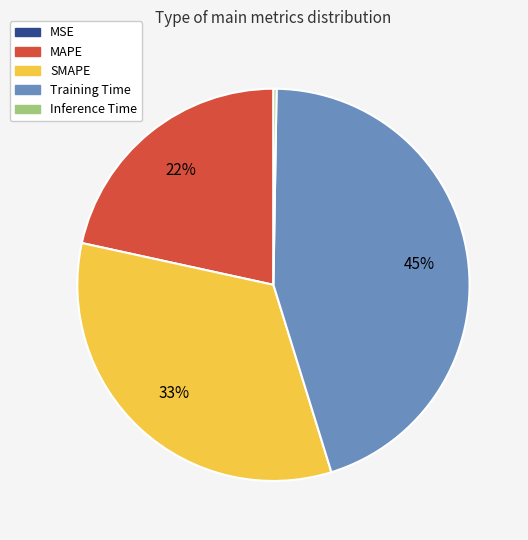

What is the largest slice in the pie chart?

Training Time